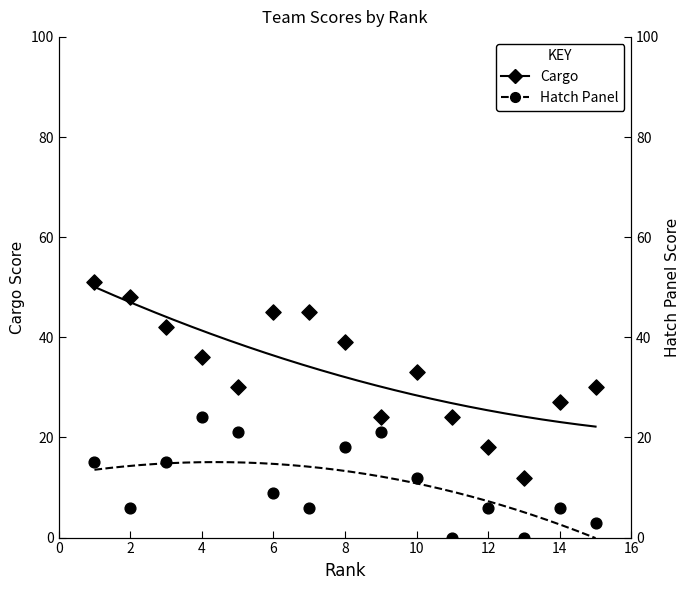

What are all the series names shown in the legend?

Cargo, Hatch Panel